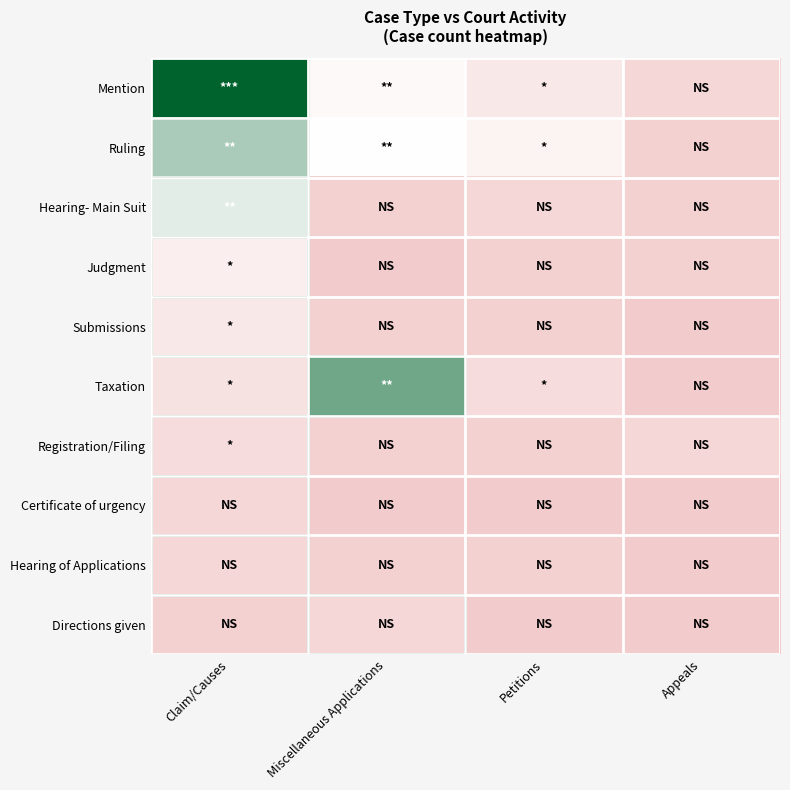

At which category is the sum across all series the highest?

Claim/Causes